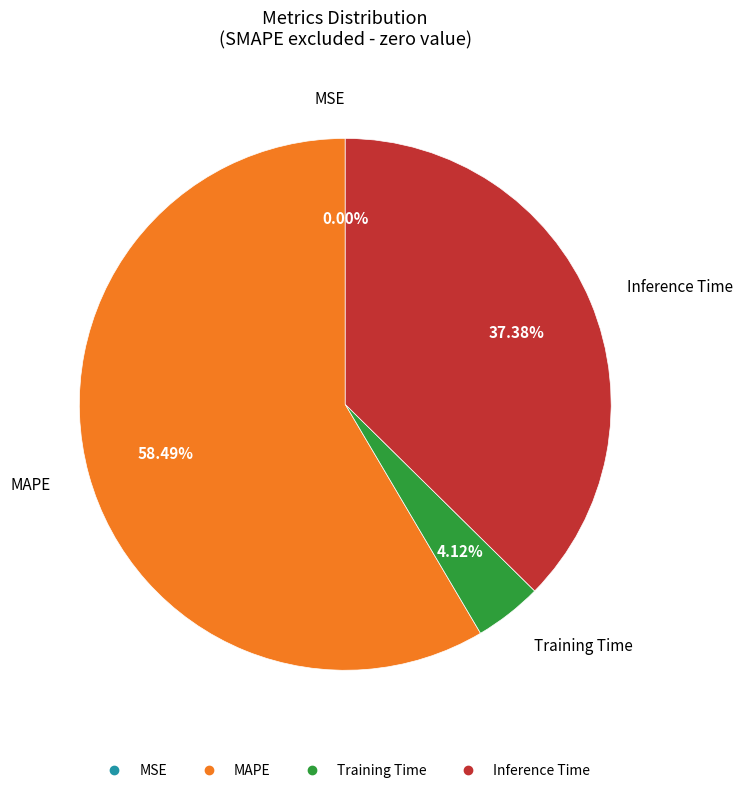

What percentage is NOT represented by Inference Time?

62.6%